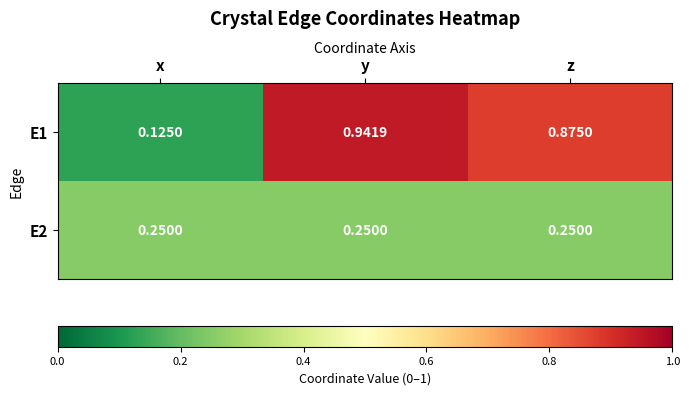

Rank the categories by E1 value from lowest to highest.

x, z, y